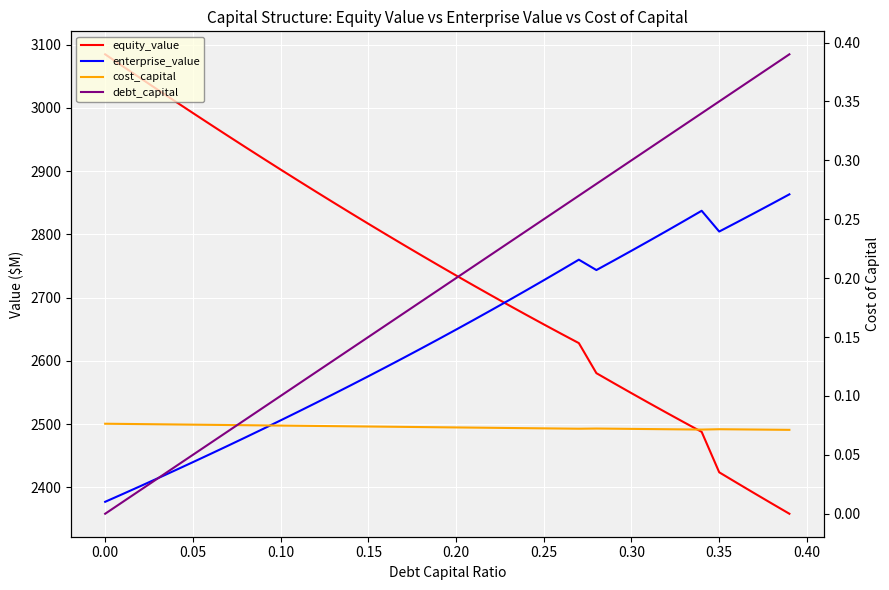

Which series has the largest total across all categories?

equity_value